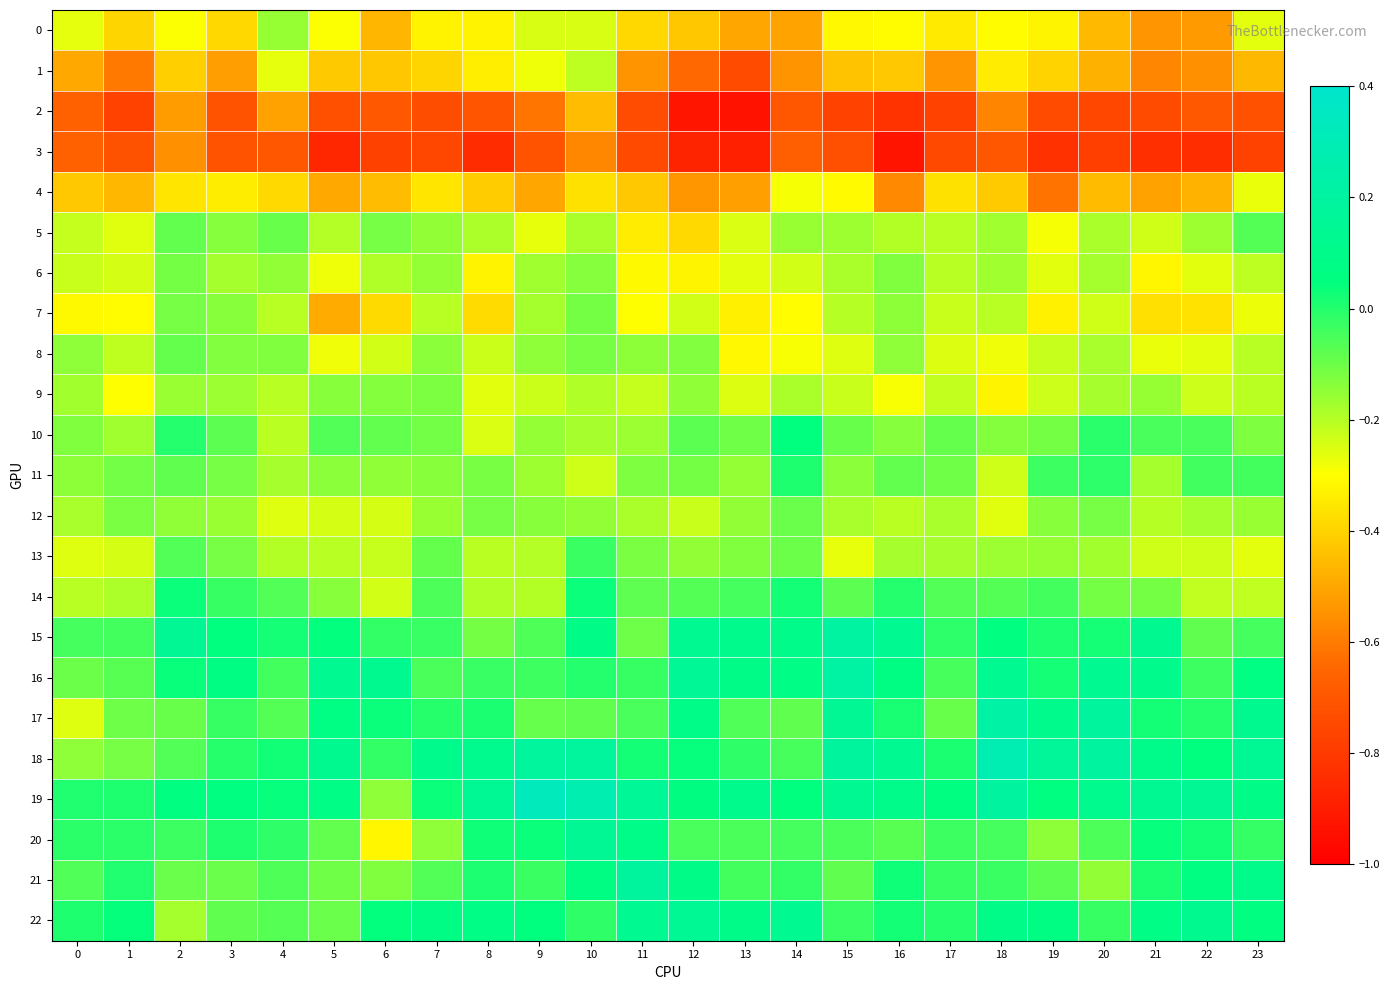

Reading right to left, extract all data points from this chart.

0: 23=-0.3	22=-0.5	21=-0.5	20=-0.5	19=-0.3	18=-0.3	17=-0.3	16=-0.3	15=-0.3	14=-0.5	13=-0.5	12=-0.4	11=-0.4	10=-0.2	9=-0.2	8=-0.3	7=-0.3	6=-0.5	5=-0.3	4=-0.2	3=-0.4	2=-0.3	1=-0.4	0=-0.3
1: 23=-0.5	22=-0.6	21=-0.6	20=-0.5	19=-0.4	18=-0.3	17=-0.5	16=-0.4	15=-0.4	14=-0.5	13=-0.7	12=-0.6	11=-0.5	10=-0.2	9=-0.3	8=-0.3	7=-0.4	6=-0.4	5=-0.4	4=-0.3	3=-0.5	2=-0.4	1=-0.6	0=-0.5
2: 23=-0.7	22=-0.7	21=-0.7	20=-0.8	19=-0.7	18=-0.6	17=-0.8	16=-0.8	15=-0.8	14=-0.7	13=-0.9	12=-0.9	11=-0.7	10=-0.5	9=-0.6	8=-0.7	7=-0.7	6=-0.7	5=-0.7	4=-0.5	3=-0.7	2=-0.5	1=-0.8	0=-0.7
3: 23=-0.8	22=-0.8	21=-0.8	20=-0.8	19=-0.8	18=-0.7	17=-0.8	16=-0.9	15=-0.7	14=-0.7	13=-0.9	12=-0.9	11=-0.7	10=-0.6	9=-0.7	8=-0.8	7=-0.8	6=-0.8	5=-0.9	4=-0.7	3=-0.7	2=-0.6	1=-0.7	0=-0.7
4: 23=-0.3	22=-0.5	21=-0.5	20=-0.5	19=-0.6	18=-0.4	17=-0.4	16=-0.6	15=-0.3	14=-0.3	13=-0.5	12=-0.5	11=-0.4	10=-0.4	9=-0.5	8=-0.4	7=-0.4	6=-0.5	5=-0.5	4=-0.4	3=-0.3	2=-0.4	1=-0.5	0=-0.4
5: 23=-0.1	22=-0.2	21=-0.2	20=-0.2	19=-0.3	18=-0.2	17=-0.2	16=-0.2	15=-0.2	14=-0.2	13=-0.2	12=-0.4	11=-0.3	10=-0.2	9=-0.3	8=-0.2	7=-0.2	6=-0.1	5=-0.2	4=-0.1	3=-0.1	2=-0.1	1=-0.3	0=-0.2
6: 23=-0.2	22=-0.3	21=-0.3	20=-0.2	19=-0.3	18=-0.2	17=-0.2	16=-0.1	15=-0.2	14=-0.2	13=-0.3	12=-0.3	11=-0.3	10=-0.1	9=-0.2	8=-0.3	7=-0.2	6=-0.2	5=-0.3	4=-0.2	3=-0.2	2=-0.1	1=-0.2	0=-0.2
7: 23=-0.3	22=-0.4	21=-0.4	20=-0.2	19=-0.3	18=-0.2	17=-0.2	16=-0.1	15=-0.2	14=-0.3	13=-0.3	12=-0.2	11=-0.3	10=-0.1	9=-0.2	8=-0.4	7=-0.2	6=-0.4	5=-0.5	4=-0.2	3=-0.1	2=-0.1	1=-0.3	0=-0.3
8: 23=-0.2	22=-0.3	21=-0.3	20=-0.2	19=-0.2	18=-0.3	17=-0.3	16=-0.1	15=-0.3	14=-0.3	13=-0.3	12=-0.1	11=-0.1	10=-0.1	9=-0.1	8=-0.2	7=-0.1	6=-0.2	5=-0.3	4=-0.1	3=-0.1	2=-0.1	1=-0.2	0=-0.1
9: 23=-0.2	22=-0.2	21=-0.2	20=-0.2	19=-0.2	18=-0.3	17=-0.2	16=-0.3	15=-0.2	14=-0.2	13=-0.3	12=-0.1	11=-0.2	10=-0.2	9=-0.2	8=-0.3	7=-0.1	6=-0.1	5=-0.1	4=-0.2	3=-0.2	2=-0.2	1=-0.3	0=-0.2
10: 23=-0.1	22=-0.0	21=-0.1	20=-0.0	19=-0.1	18=-0.1	17=-0.1	16=-0.1	15=-0.1	14=0.0	13=-0.1	12=-0.1	11=-0.2	10=-0.2	9=-0.2	8=-0.2	7=-0.1	6=-0.1	5=-0.1	4=-0.2	3=-0.1	2=-0.0	1=-0.2	0=-0.1
11: 23=-0.0	22=-0.0	21=-0.2	20=-0.0	19=-0.0	18=-0.2	17=-0.1	16=-0.1	15=-0.1	14=0.0	13=-0.2	12=-0.1	11=-0.1	10=-0.2	9=-0.2	8=-0.1	7=-0.1	6=-0.1	5=-0.1	4=-0.2	3=-0.1	2=-0.1	1=-0.1	0=-0.1
12: 23=-0.2	22=-0.2	21=-0.2	20=-0.1	19=-0.1	18=-0.3	17=-0.2	16=-0.2	15=-0.2	14=-0.1	13=-0.2	12=-0.2	11=-0.2	10=-0.2	9=-0.1	8=-0.1	7=-0.2	6=-0.2	5=-0.2	4=-0.3	3=-0.2	2=-0.1	1=-0.1	0=-0.2
13: 23=-0.3	22=-0.2	21=-0.2	20=-0.2	19=-0.2	18=-0.2	17=-0.2	16=-0.2	15=-0.3	14=-0.1	13=-0.1	12=-0.2	11=-0.1	10=-0.0	9=-0.2	8=-0.2	7=-0.1	6=-0.2	5=-0.2	4=-0.2	3=-0.1	2=-0.1	1=-0.2	0=-0.3
14: 23=-0.2	22=-0.2	21=-0.1	20=-0.1	19=-0.0	18=-0.1	17=-0.1	16=-0.0	15=-0.1	14=0.0	13=-0.0	12=-0.1	11=-0.1	10=0.0	9=-0.2	8=-0.2	7=-0.1	6=-0.2	5=-0.1	4=-0.1	3=-0.0	2=0.0	1=-0.2	0=-0.2
15: 23=-0.0	22=-0.1	21=0.1	20=0.0	19=0.0	18=0.1	17=-0.0	16=0.1	15=0.2	14=0.1	13=0.1	12=0.1	11=-0.1	10=0.1	9=-0.1	8=-0.1	7=-0.0	6=-0.0	5=0.0	4=0.0	3=0.1	2=0.1	1=-0.0	0=-0.0
16: 23=0.1	22=-0.0	21=0.1	20=0.1	19=0.0	18=0.1	17=-0.0	16=0.1	15=0.2	14=0.1	13=0.1	12=0.1	11=-0.0	10=0.0	9=-0.0	8=-0.0	7=-0.1	6=0.1	5=0.1	4=-0.0	3=0.1	2=0.0	1=-0.1	0=-0.1
17: 23=0.1	22=0.0	21=0.0	20=0.2	19=0.1	18=0.2	17=-0.1	16=0.0	15=0.1	14=-0.1	13=-0.1	12=0.1	11=-0.0	10=-0.1	9=-0.1	8=0.0	7=-0.0	6=0.0	5=0.1	4=-0.1	3=-0.0	2=-0.1	1=-0.1	0=-0.3
18: 23=0.1	22=0.1	21=0.1	20=0.2	19=0.2	18=0.3	17=0.0	16=0.1	15=0.2	14=-0.0	13=-0.0	12=0.0	11=0.0	10=0.2	9=0.2	8=0.1	7=0.1	6=-0.0	5=0.1	4=0.0	3=-0.0	2=-0.1	1=-0.1	0=-0.1
19: 23=0.1	22=0.1	21=0.1	20=0.1	19=0.1	18=0.2	17=0.1	16=0.1	15=0.1	14=0.1	13=0.1	12=0.1	11=0.2	10=0.3	9=0.3	8=0.1	7=0.0	6=-0.1	5=0.1	4=0.0	3=0.1	2=0.1	1=0.0	0=0.0
20: 23=-0.0	22=0.0	21=0.0	20=-0.1	19=-0.1	18=-0.0	17=-0.0	16=-0.1	15=-0.1	14=-0.0	13=-0.1	12=-0.1	11=0.1	10=0.1	9=0.0	8=0.0	7=-0.1	6=-0.3	5=-0.1	4=-0.0	3=0.0	2=-0.0	1=-0.0	0=-0.0
21: 23=0.1	22=0.1	21=0.0	20=-0.2	19=-0.1	18=-0.0	17=-0.0	16=0.0	15=-0.1	14=-0.0	13=-0.0	12=0.1	11=0.2	10=0.1	9=-0.0	8=0.0	7=-0.1	6=-0.1	5=-0.1	4=-0.1	3=-0.1	2=-0.1	1=0.0	0=-0.1
22: 23=0.1	22=0.1	21=0.1	20=-0.0	19=0.1	18=0.1	17=0.0	16=0.0	15=-0.0	14=0.1	13=0.1	12=0.1	11=0.1	10=-0.0	9=0.0	8=0.1	7=0.1	6=0.0	5=-0.1	4=-0.1	3=-0.1	2=-0.2	1=0.0	0=0.0